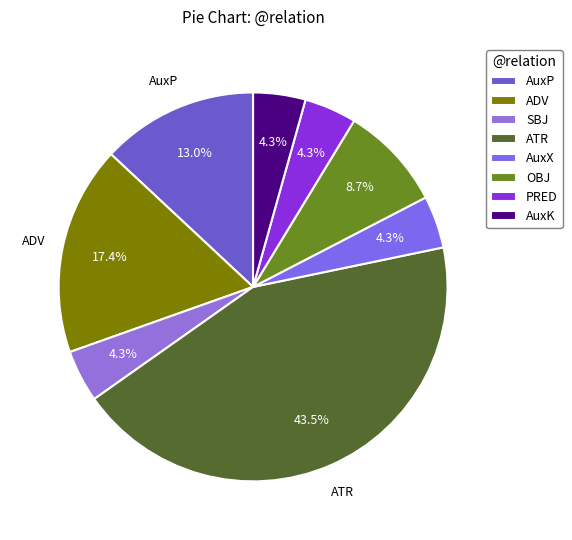

What is the smallest slice in the pie chart?

SBJ